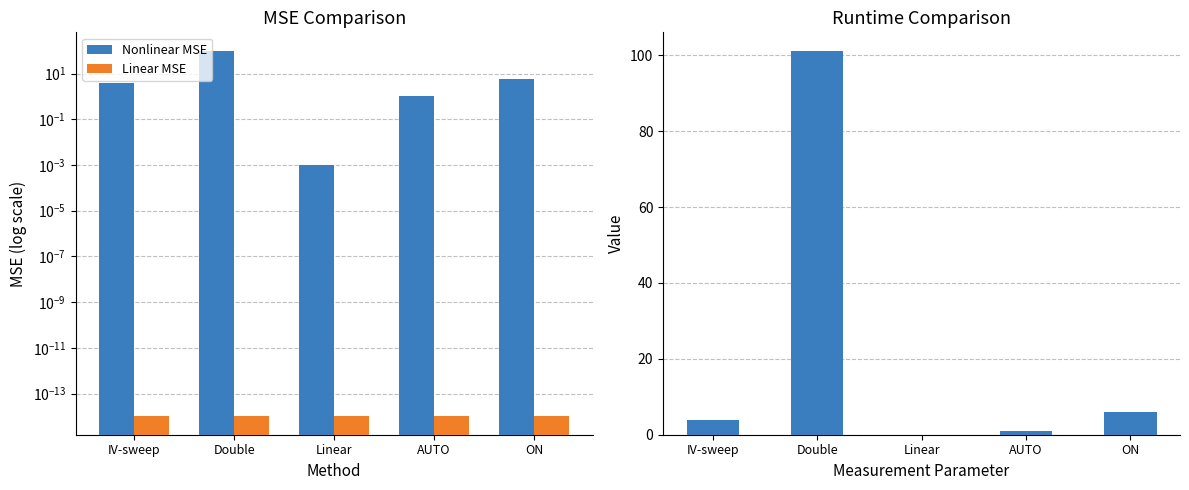

What is the sum of the Values values at IV-sweep and AUTO?

5.0